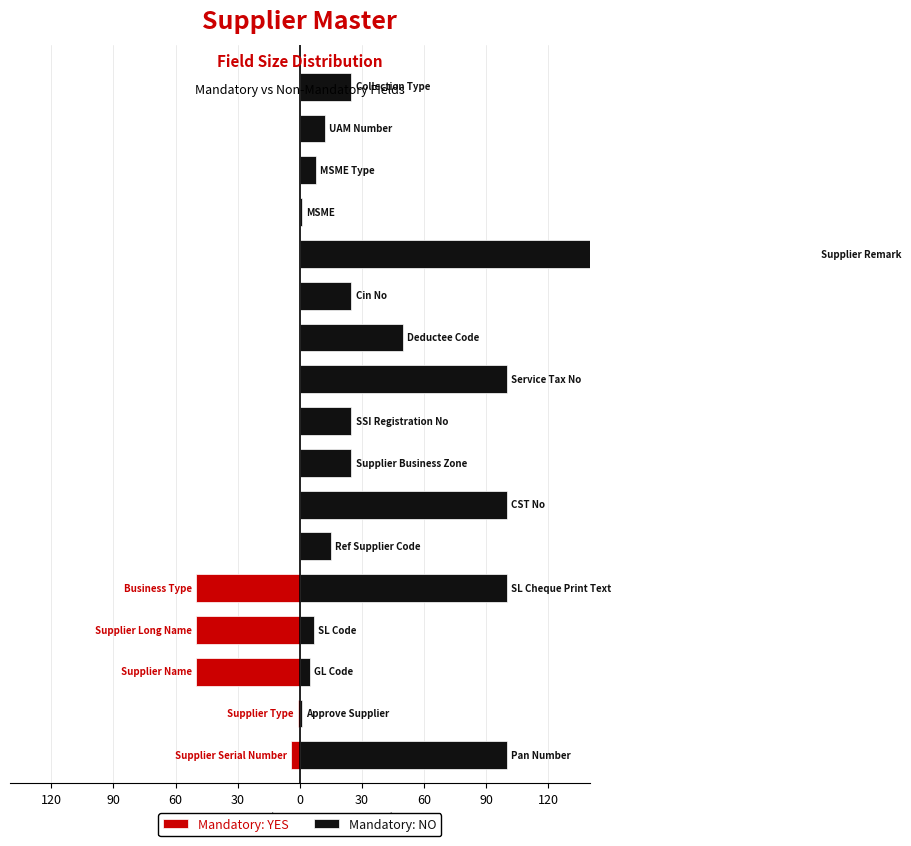

What are all the series names shown in the legend?

Mandatory: YES, Mandatory: NO